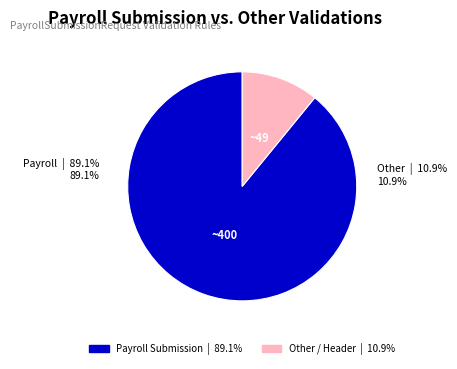

What portion of the pie excludes Other / Header?

89.1%